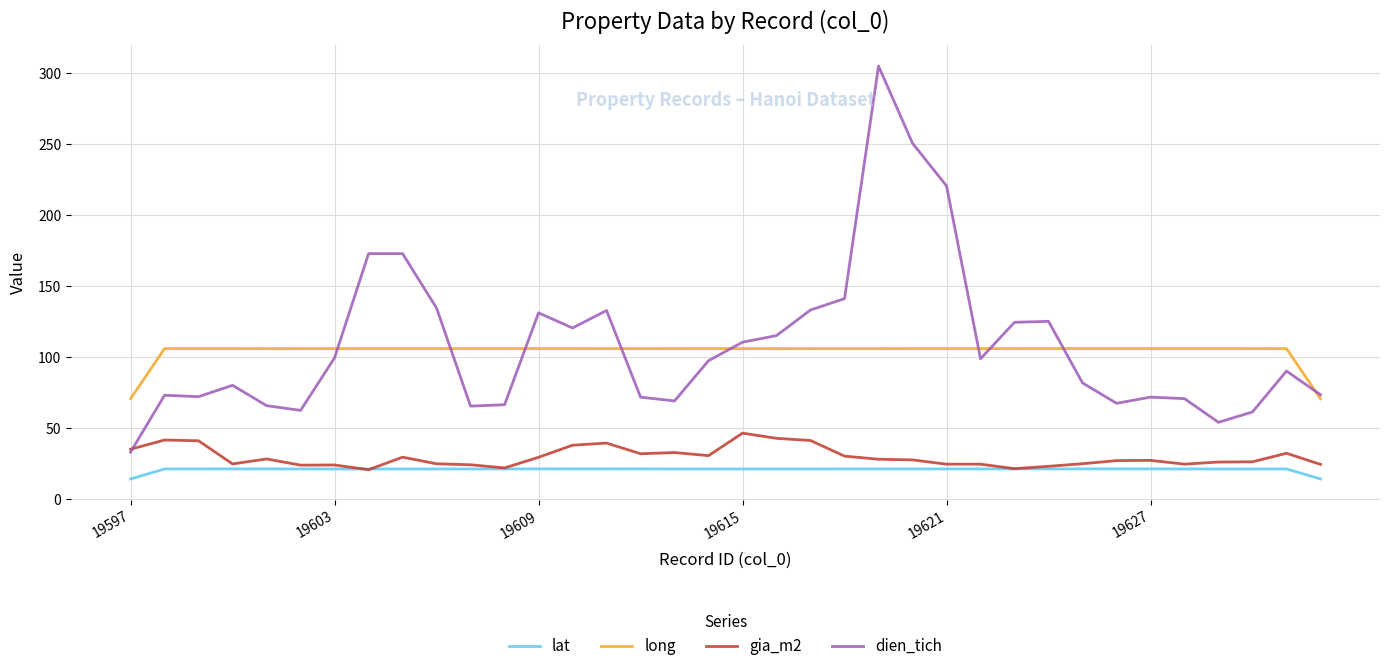

True or false: gia_m2 and long cross at least once.

False